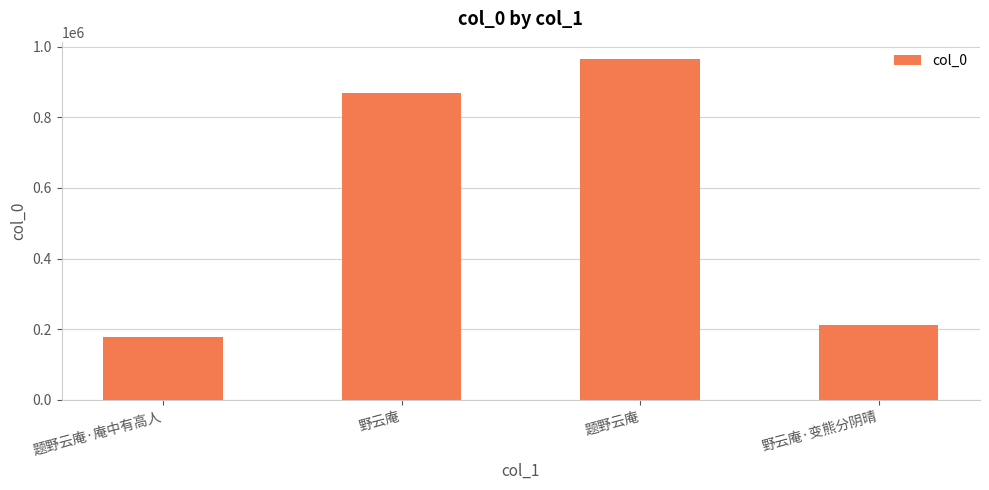

What is the ratio of the value at 野云庵·变熊分阴晴 to the value at 题野云庵?

0.2